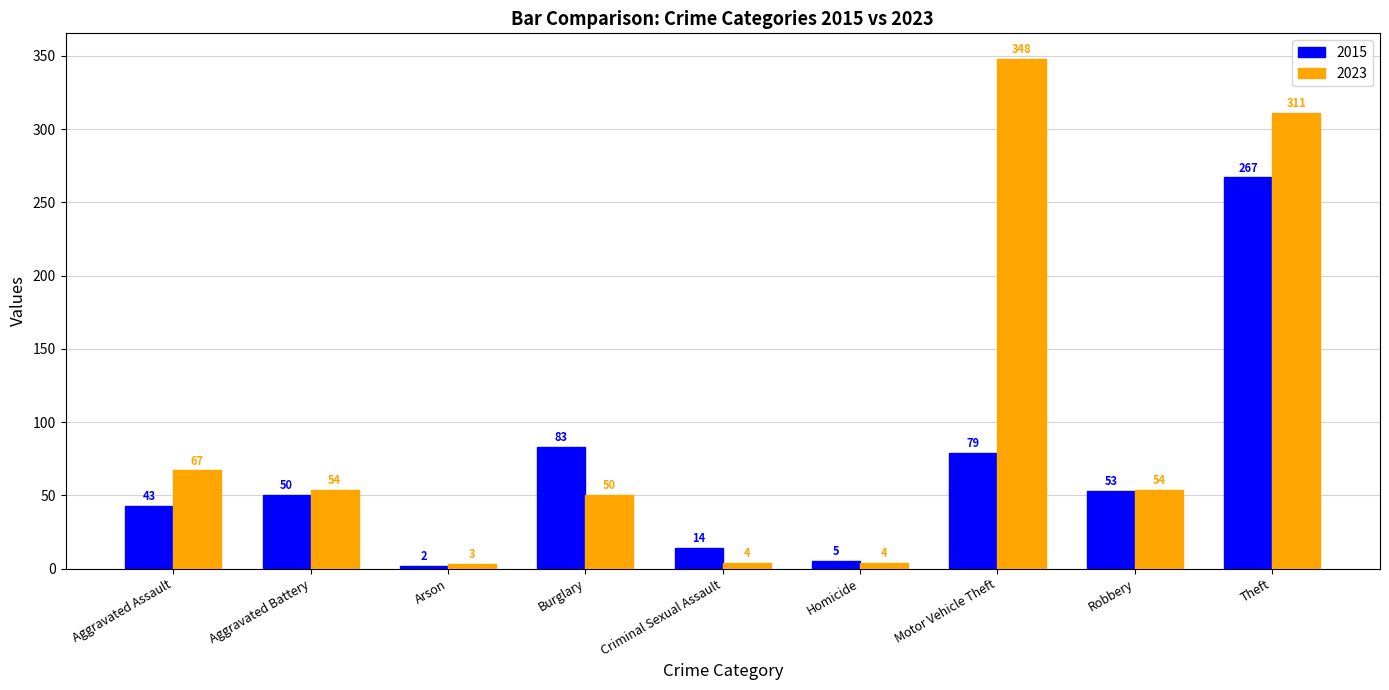

Is the value of 2023 at Theft greater than the value of 2015 at Homicide?

Yes